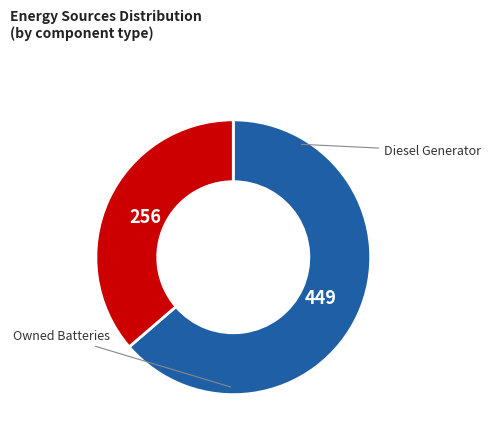

How many slices are in this pie chart?

2